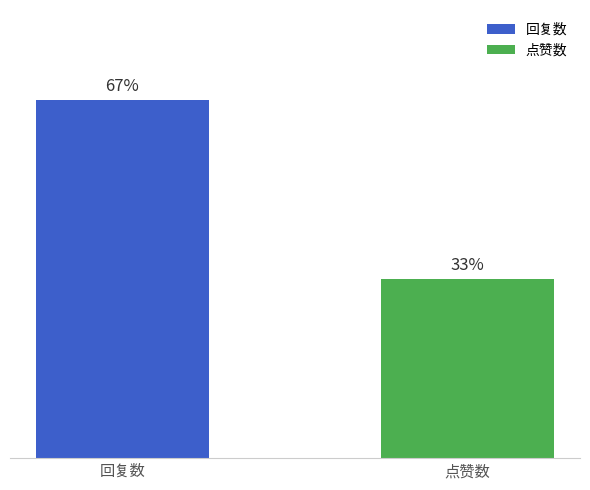

Does the chart contain any negative values?

No